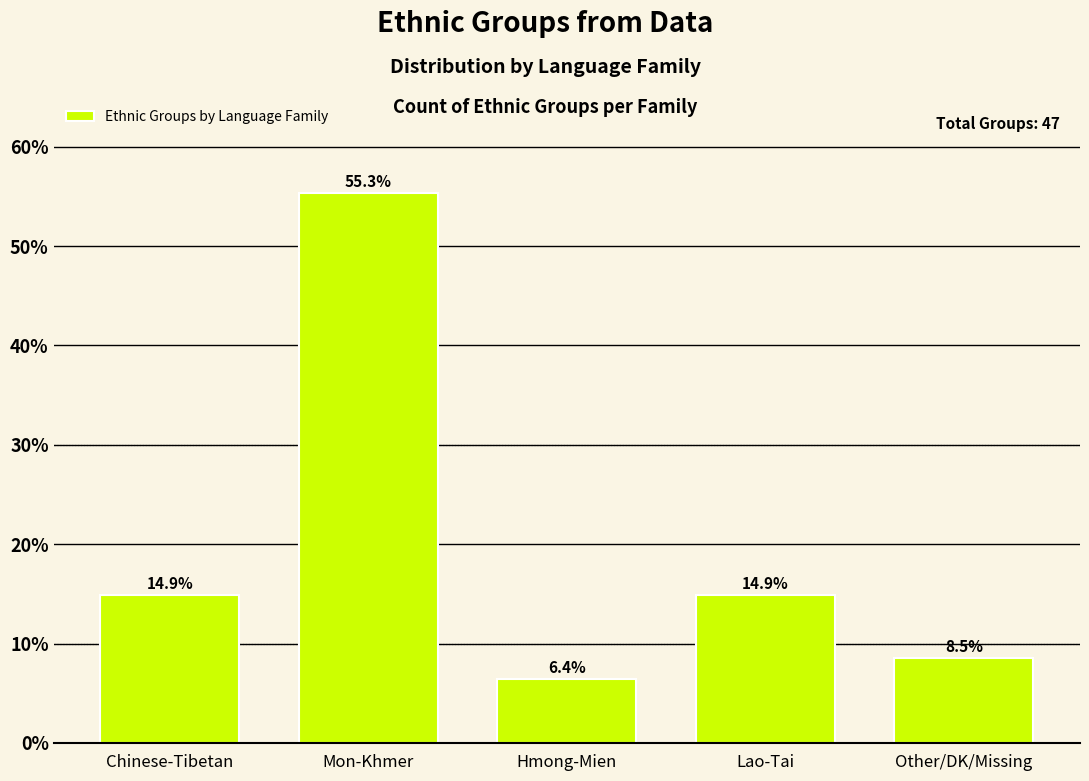

Reading right to left, list all the values displayed in this chart.

Other/DK/Missing=8.5	Lao-Tai=14.9	Hmong-Mien=6.4	Mon-Khmer=55.3	Chinese-Tibetan=14.9